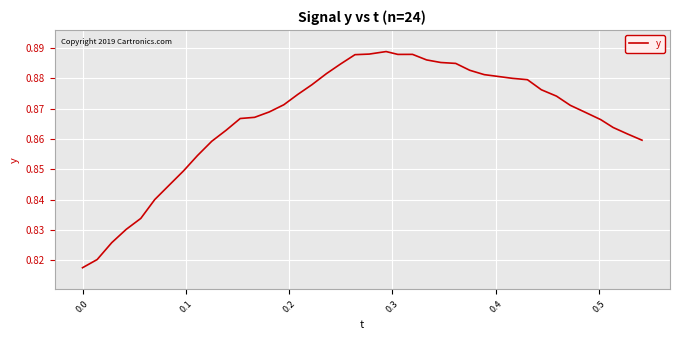

Does the chart display data point markers on the line(s)?

No